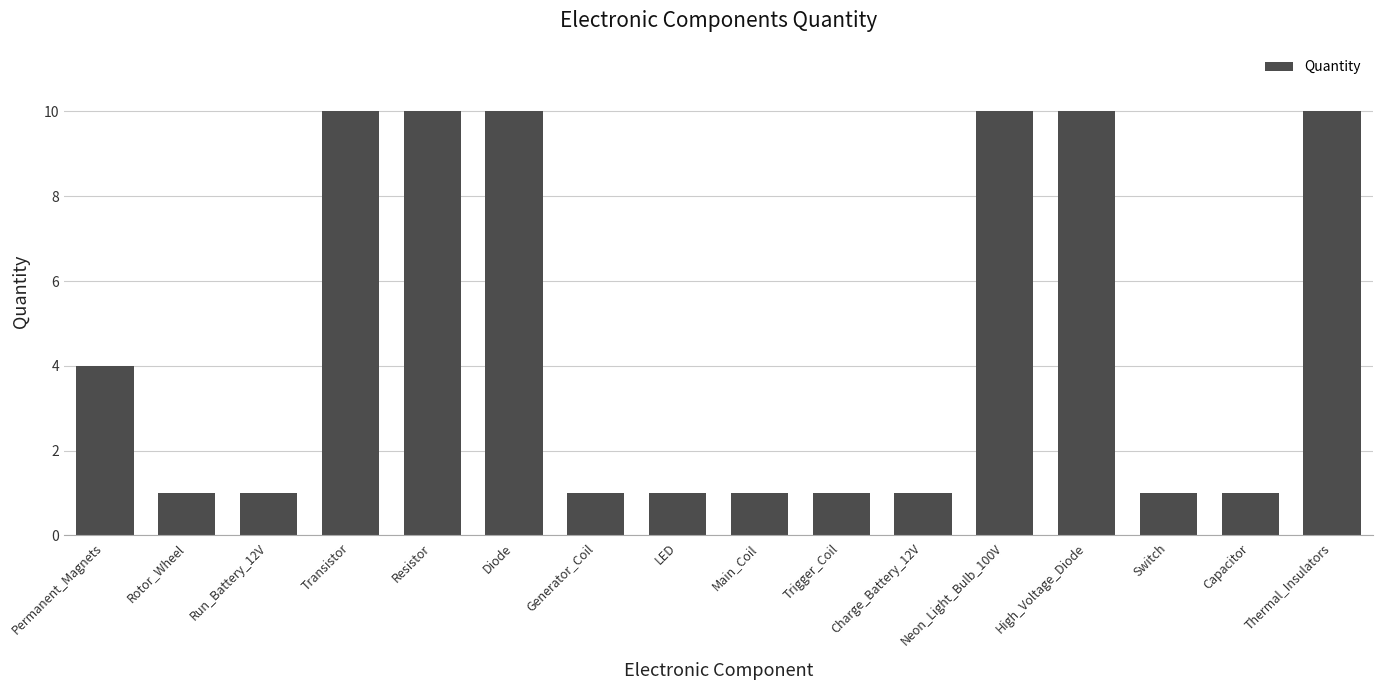

What is the average value?

5